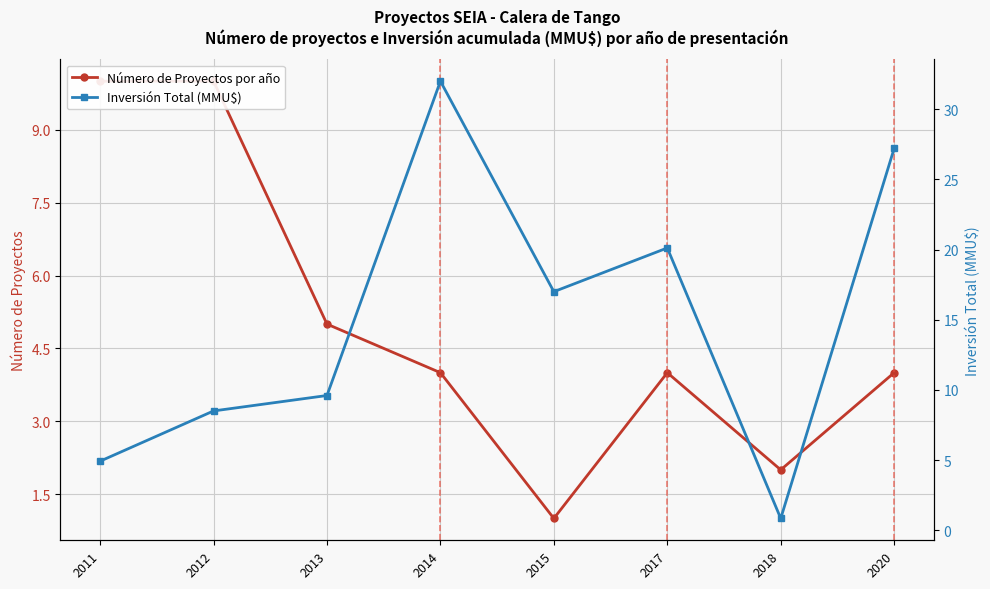

Where is Número de Proyectos por año nearest to the value 5?

2013